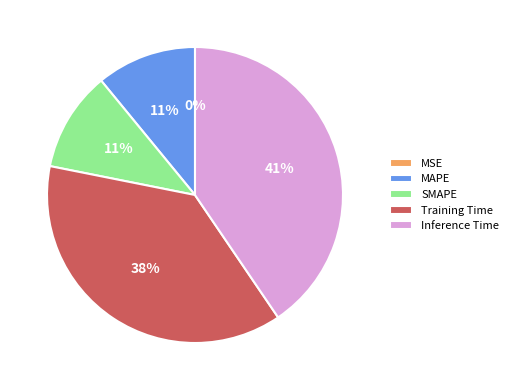

To the nearest percent, what portion does MAPE represent?

11%